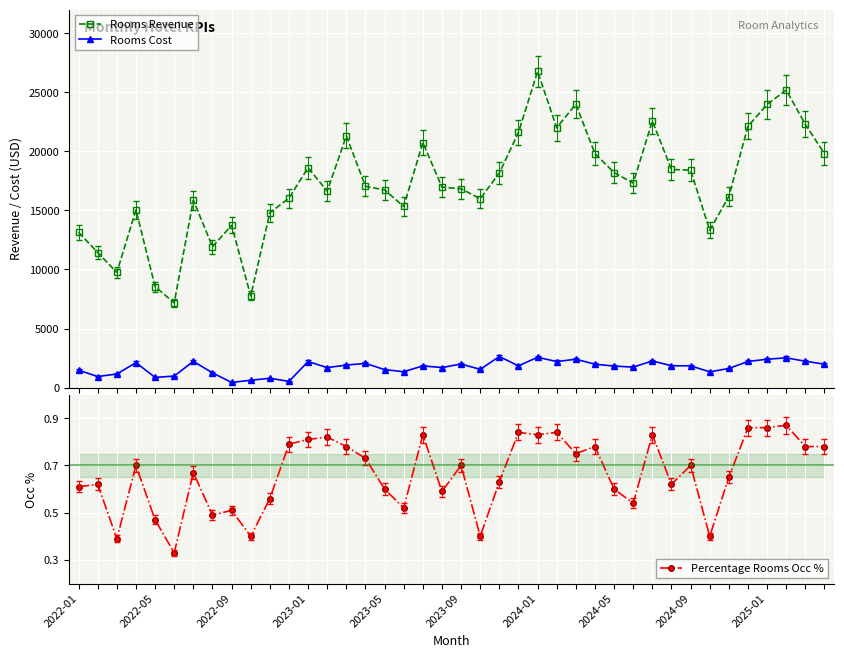

Count the Percentage Rooms Occ % values in the range 0 to 1.

40